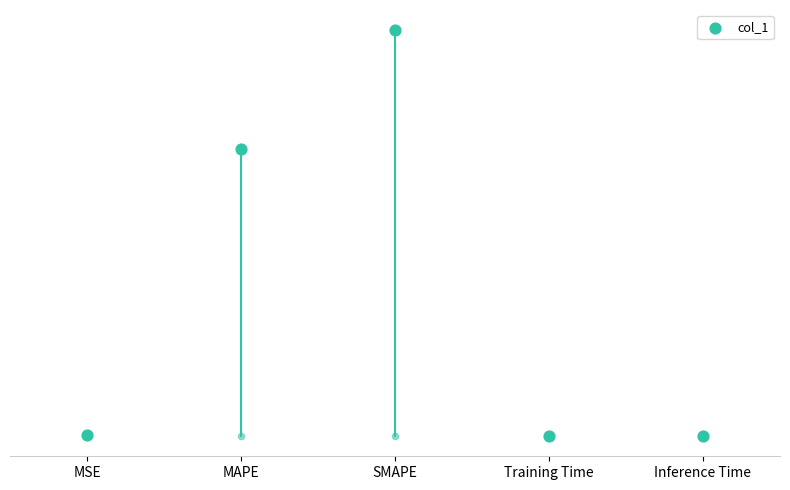

Between MAPE and Training Time, which is larger?

MAPE